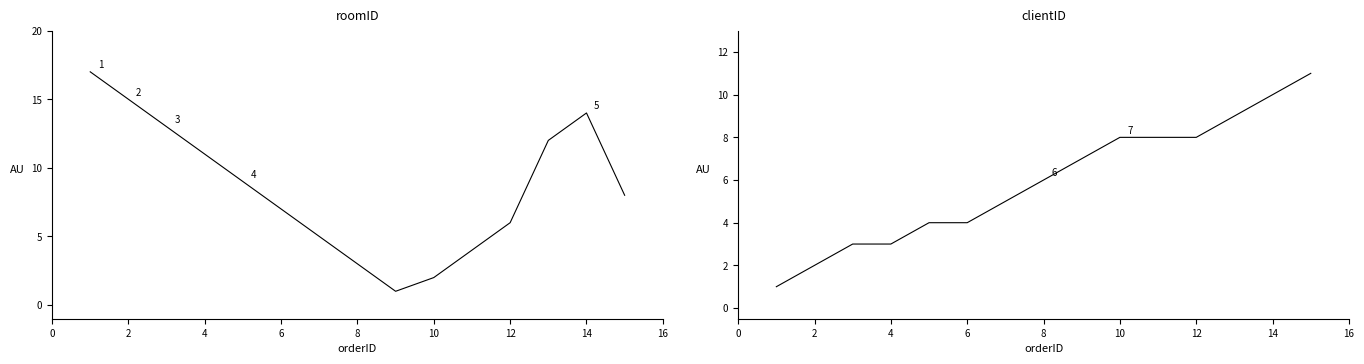

The roomID series shows 13 at 14. True or false?

False